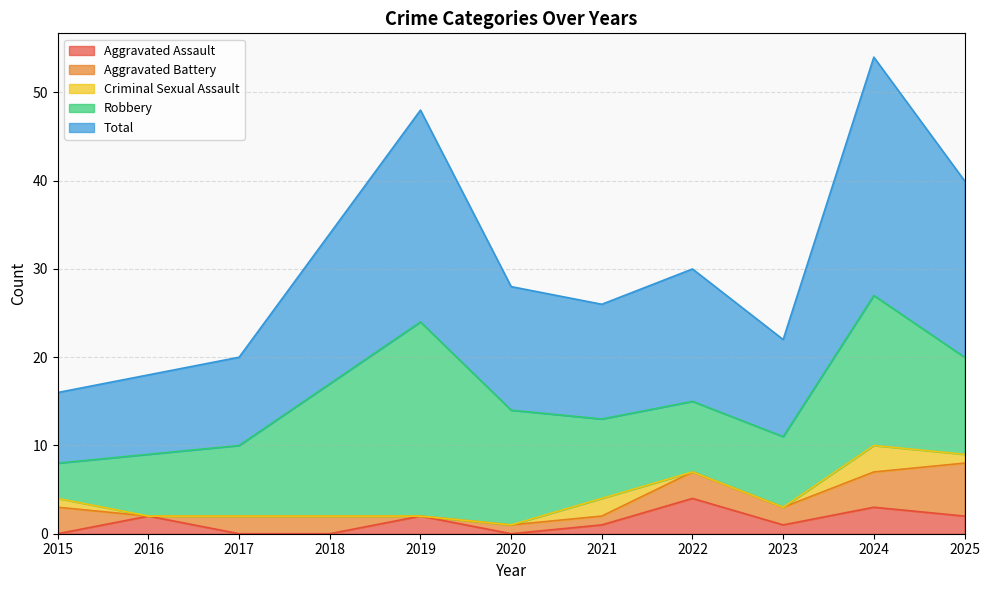

What is the highest value of the Total series?

27